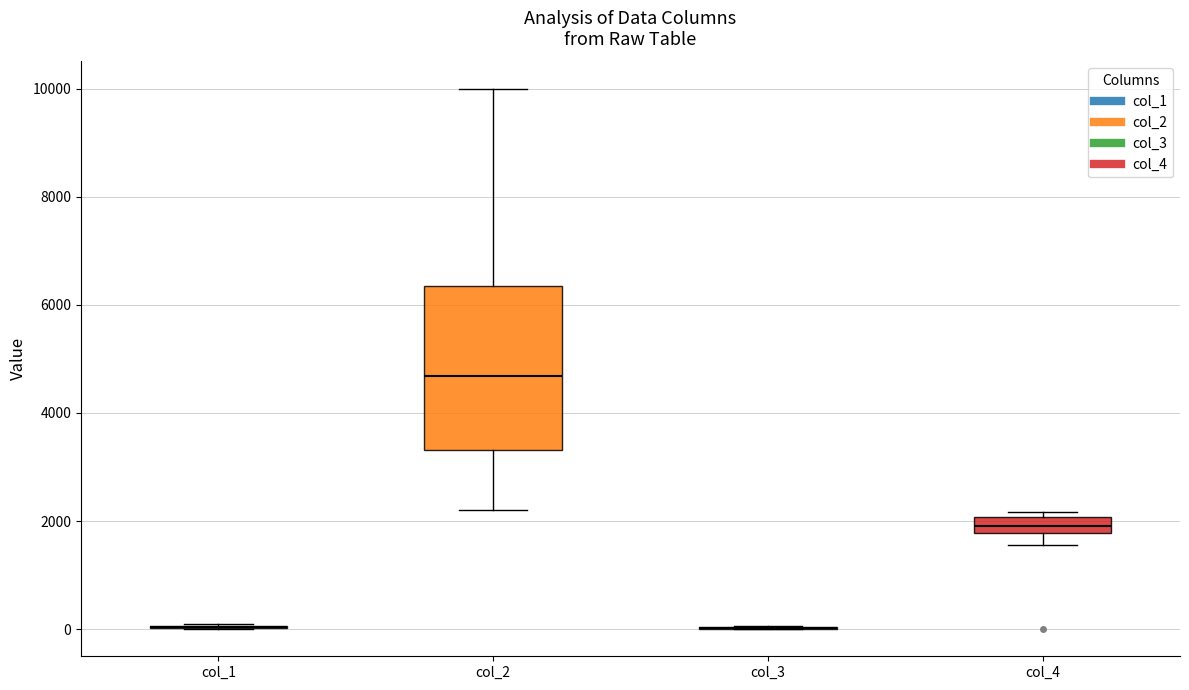

Where is the upper edge of the box for col_4 on the y-axis? The values are not printed on the chart, so give them approximately, as read against the axis.

2000